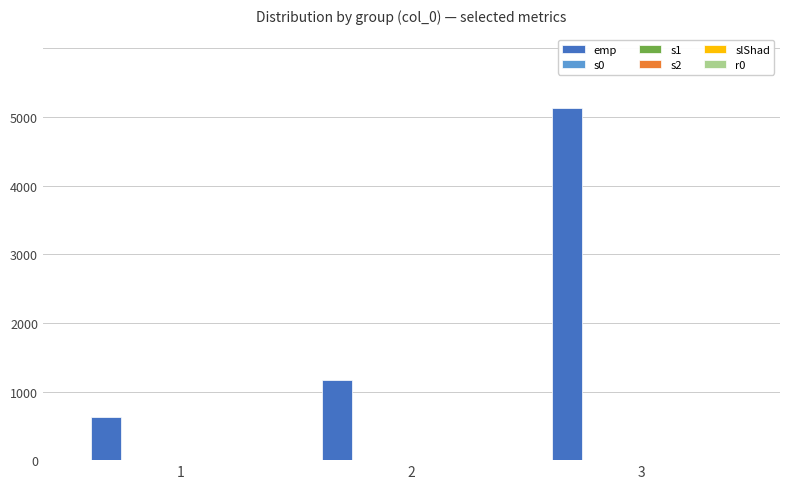

At which category is the sum across all series the highest?

3